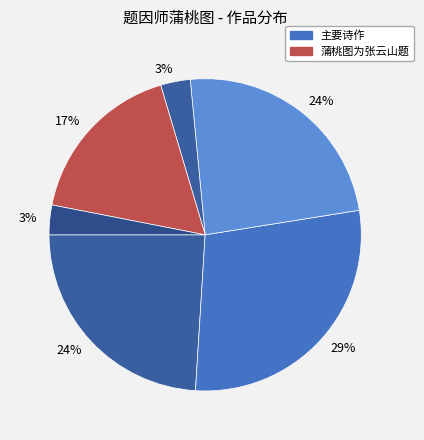

How many slices are in this pie chart?

6